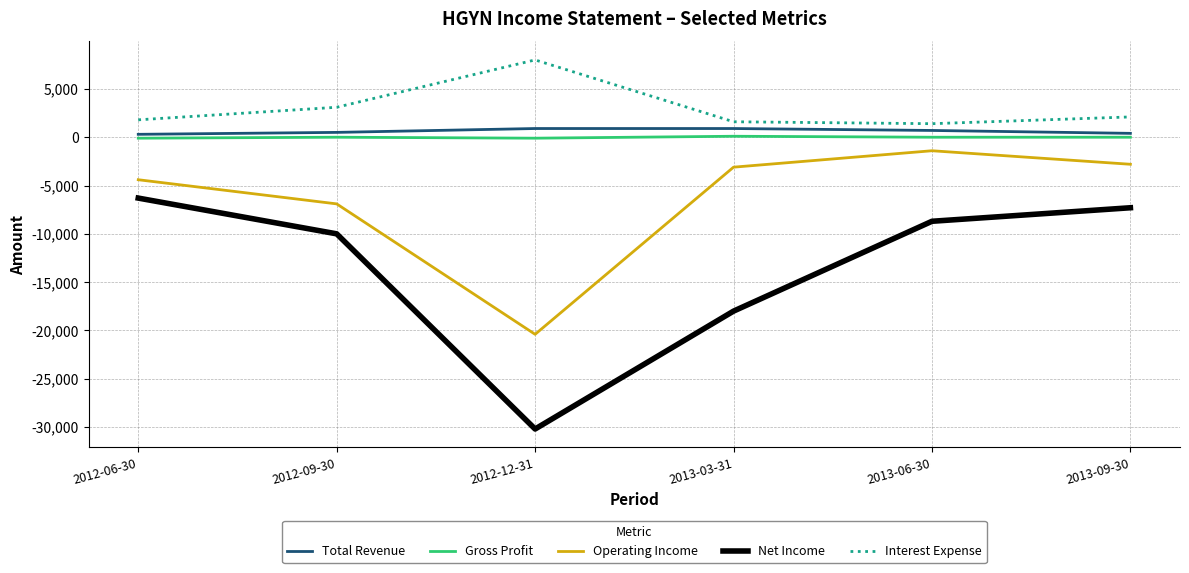

List the series in order of their peak value, lowest first.

Net Income, Operating Income, Gross Profit, Total Revenue, Interest Expense